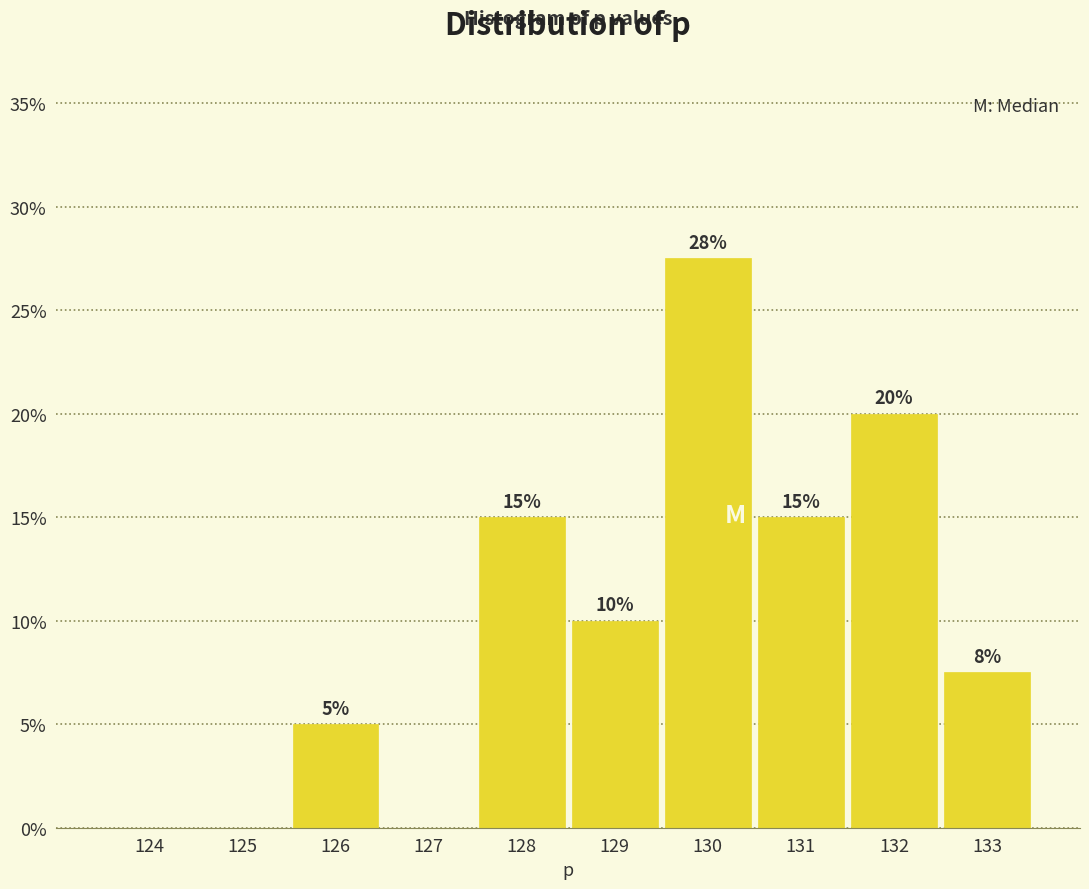

Is it true that the value at 128 is 24.7?

False